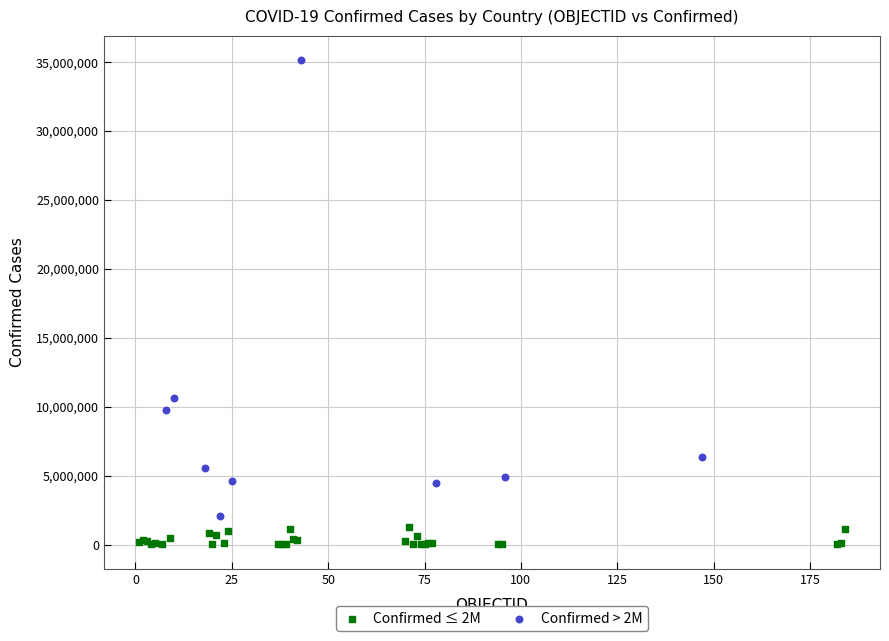

Which series contains the highest Y value?

Confirmed > 2M